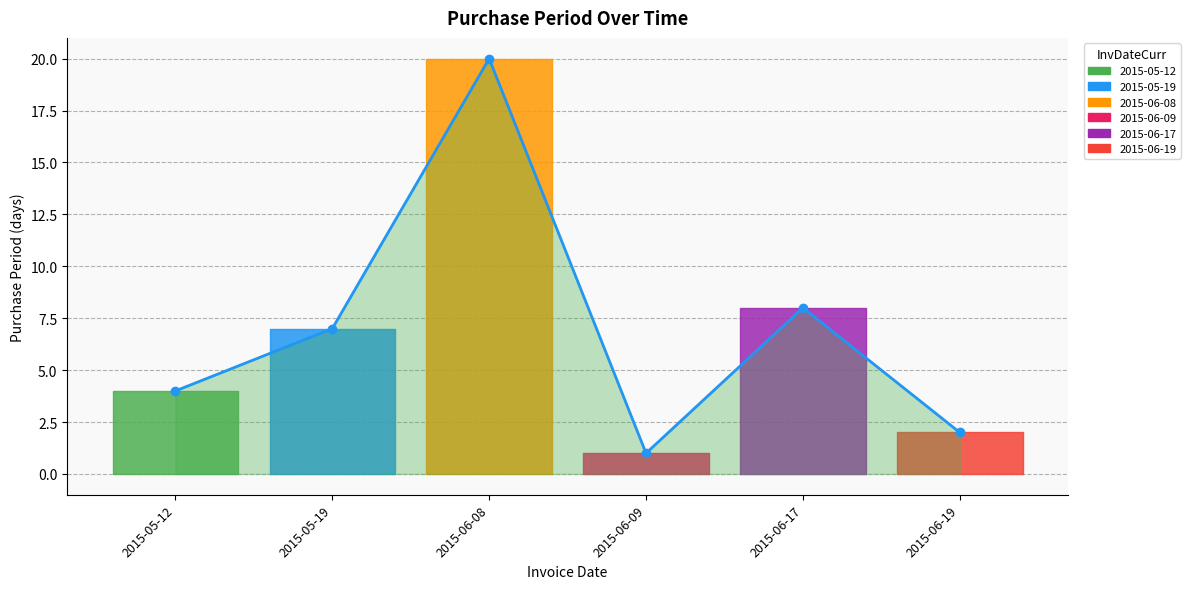

At which label does the data first exceed 7?

2015-06-08